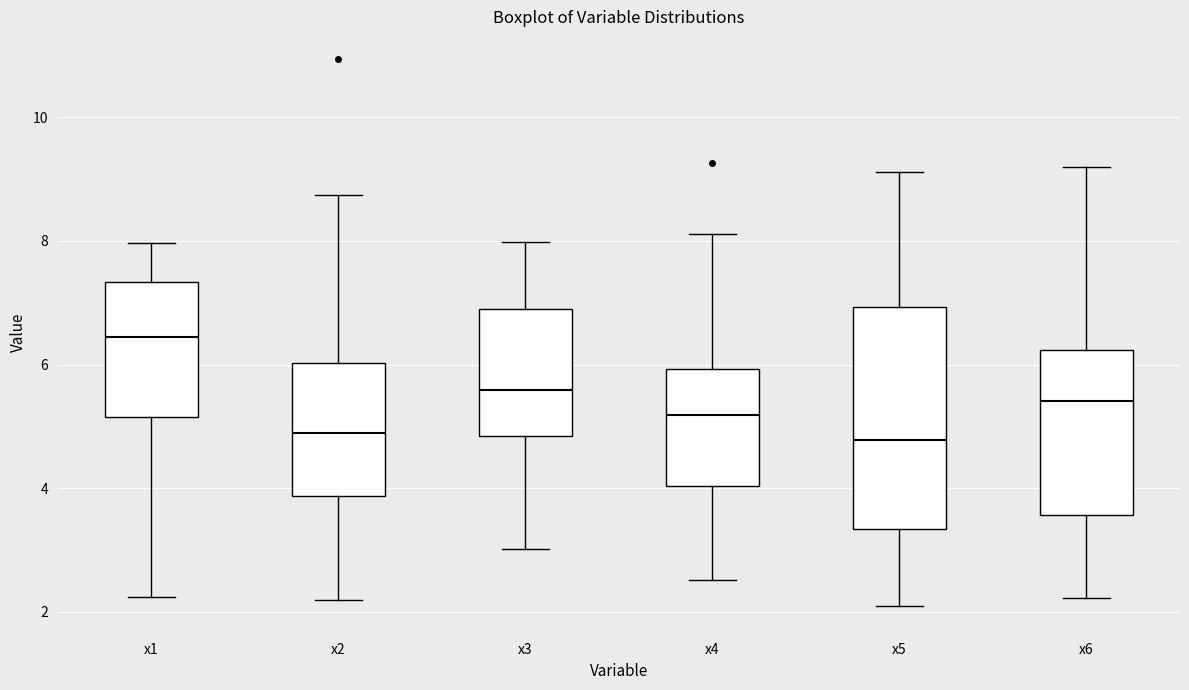

Where does the lower whisker of the box for x1 end on the y-axis? The values are not printed on the chart, so give them approximately, as read against the axis.

2.2